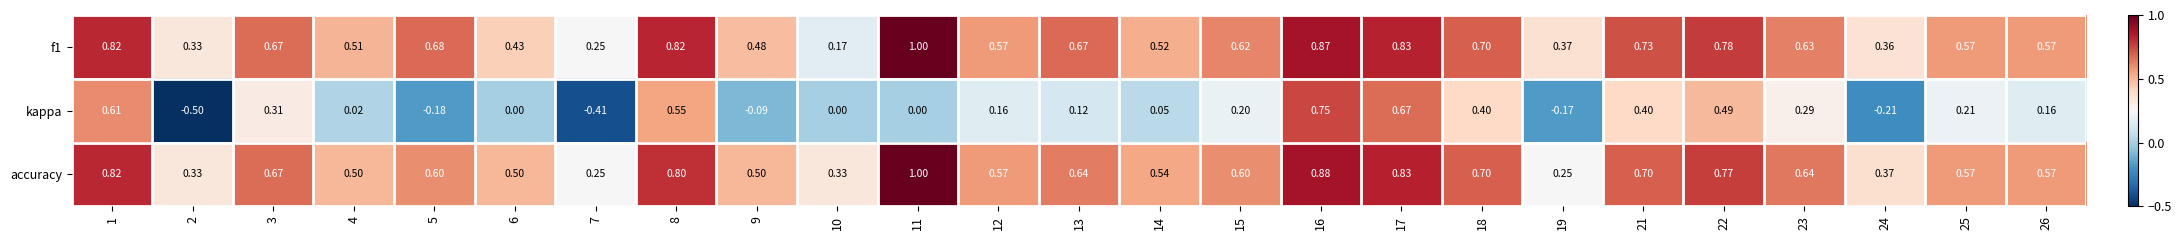

Which series has the largest range (max minus min)?

kappa